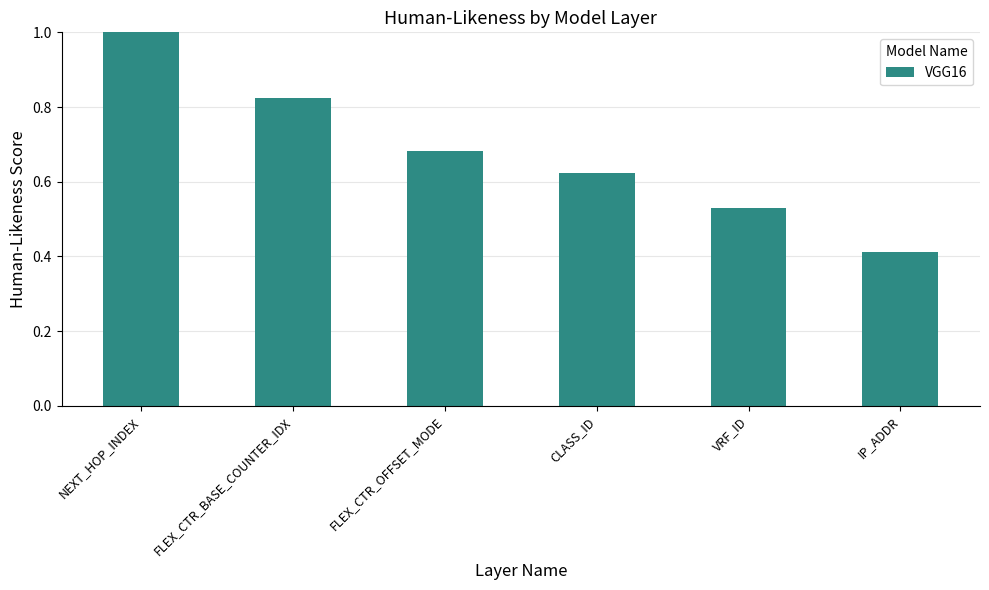

What is the sum of all values?

4.1